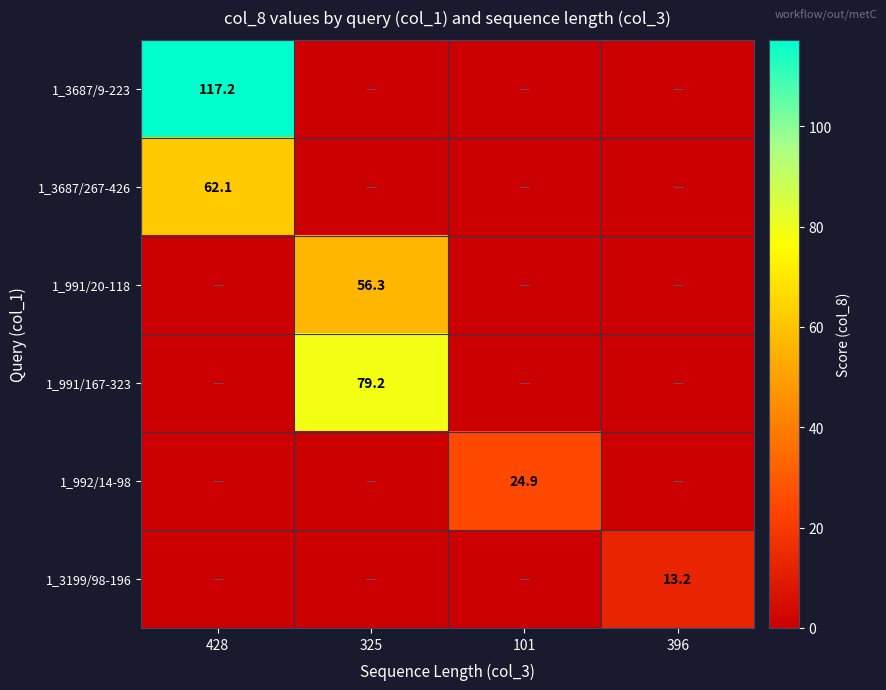

True or false: 1_992/14-98 has a value of 37.3 at 101.

False